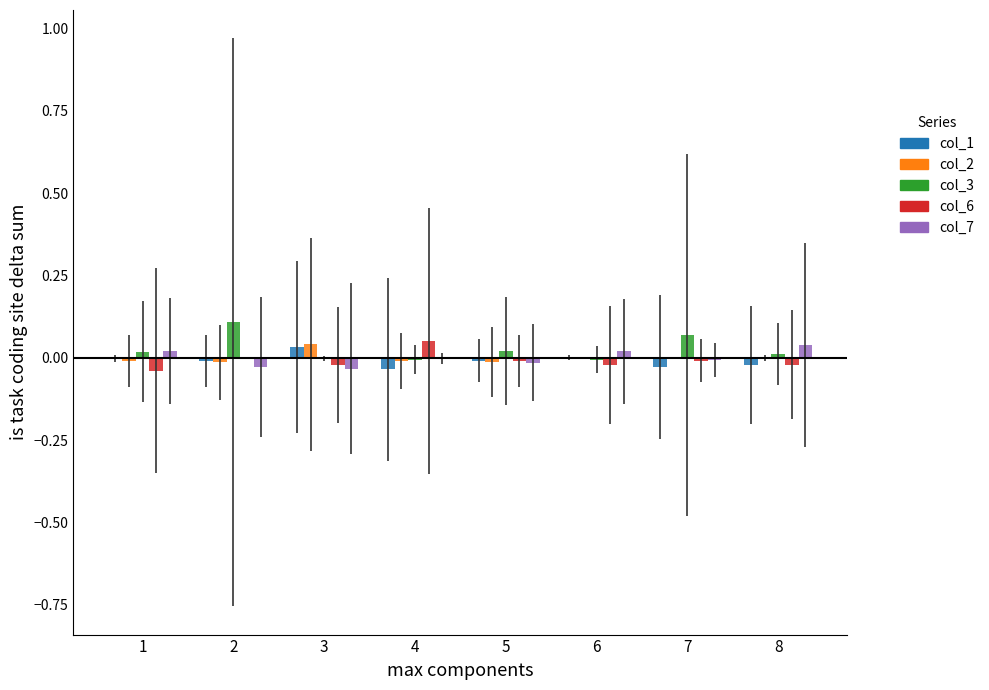

Are the bars horizontal?

No